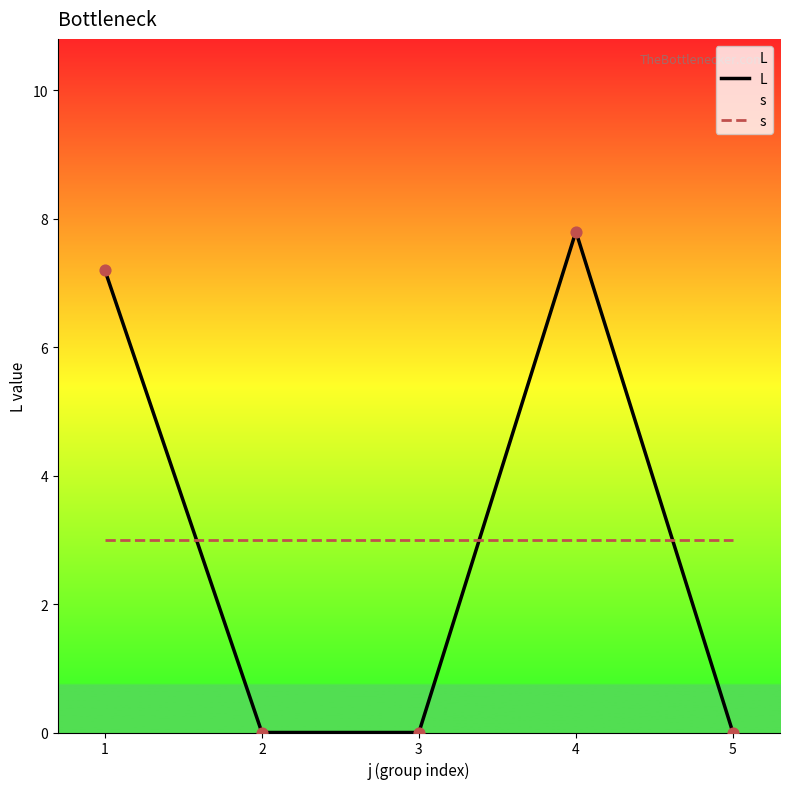

At which category is the sum across all series the highest?

4